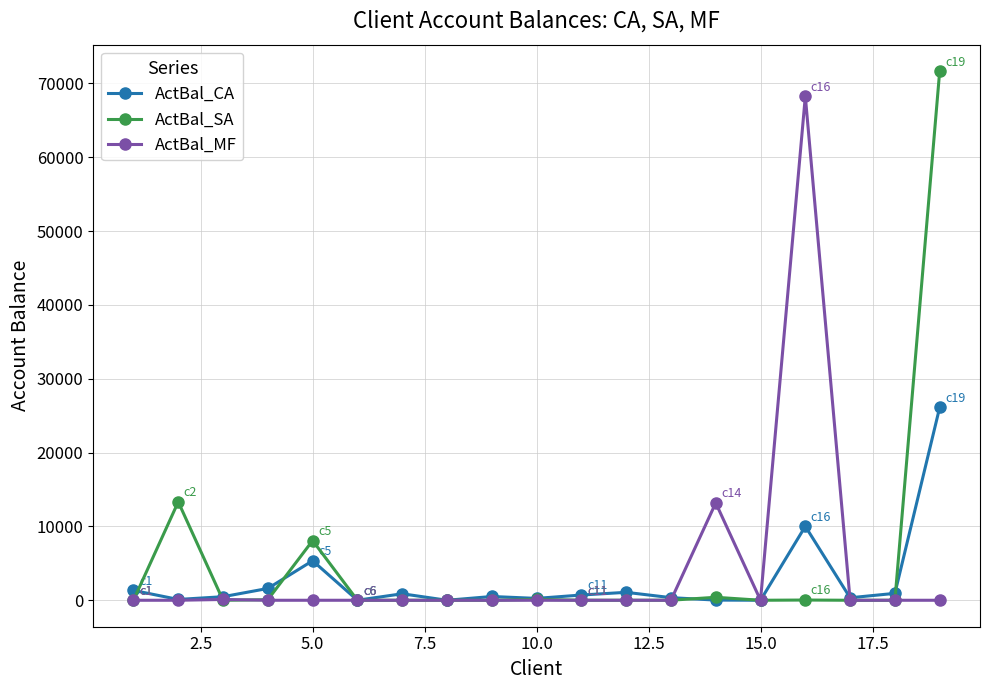

Which series has the largest range (max minus min)?

ActBal_SA